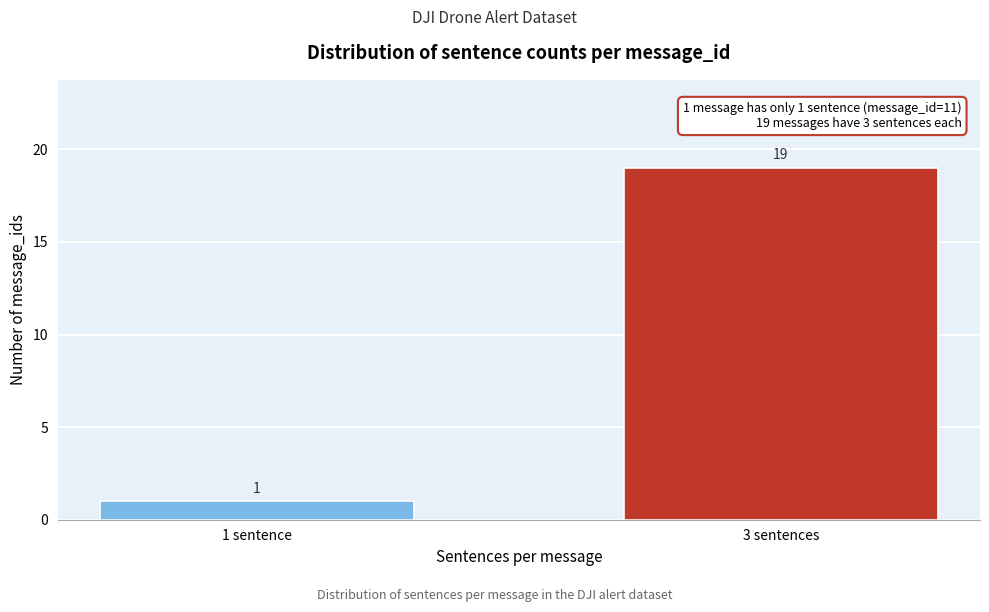

Reading left to right, extract all data points from this chart.

1 sentence=1	3 sentences=19